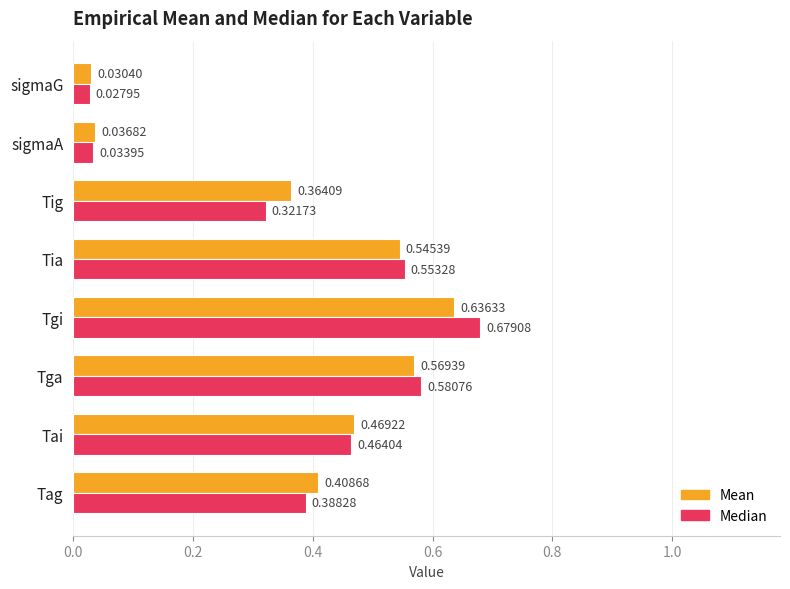

At which category is the sum across all series the highest?

Tgi